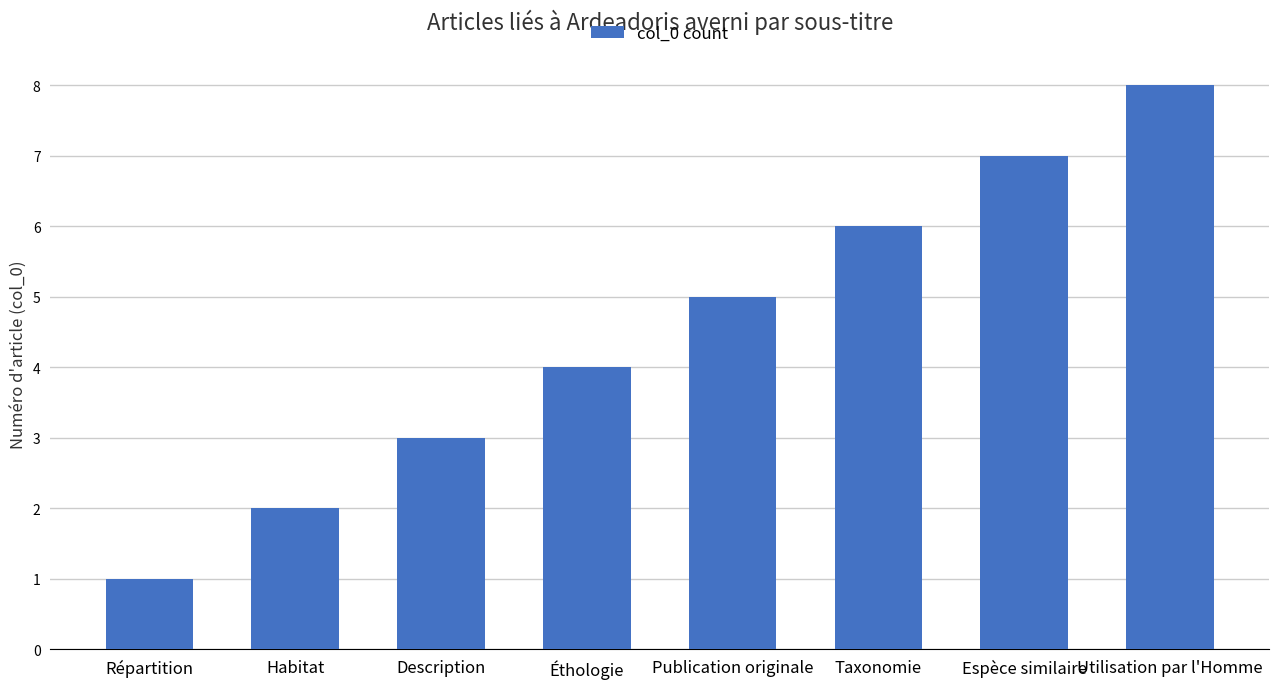

Rank the categories by value from lowest to highest.

Répartition, Habitat, Description, Éthologie, Publication originale, Taxonomie, Espèce similaire, Utilisation par l'Homme